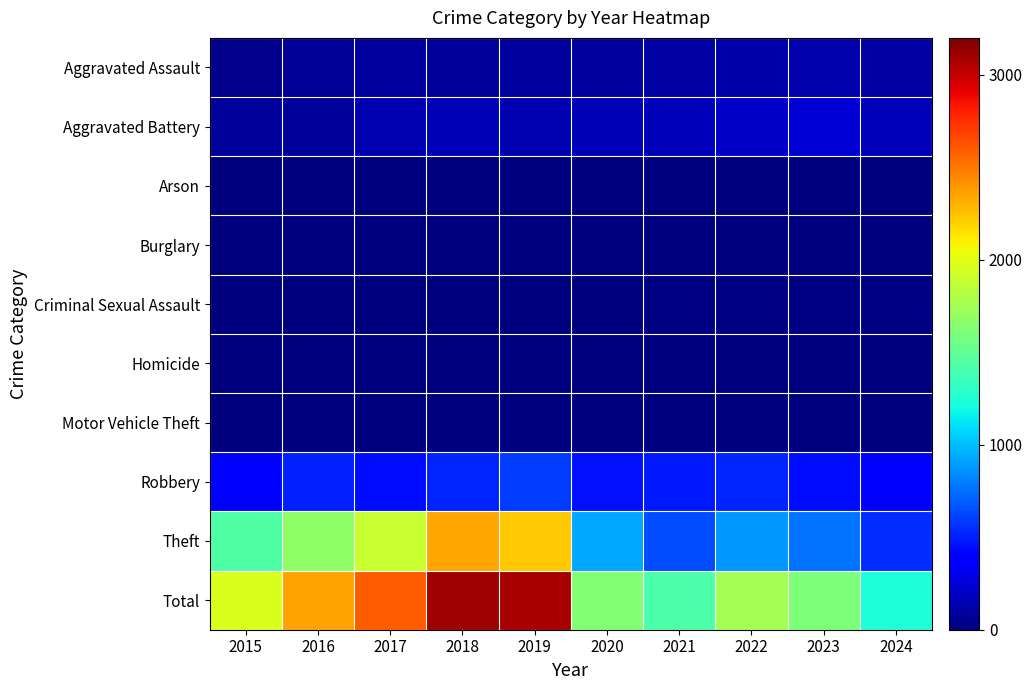

What is the spread (max minus min) of values at 2019?

3079